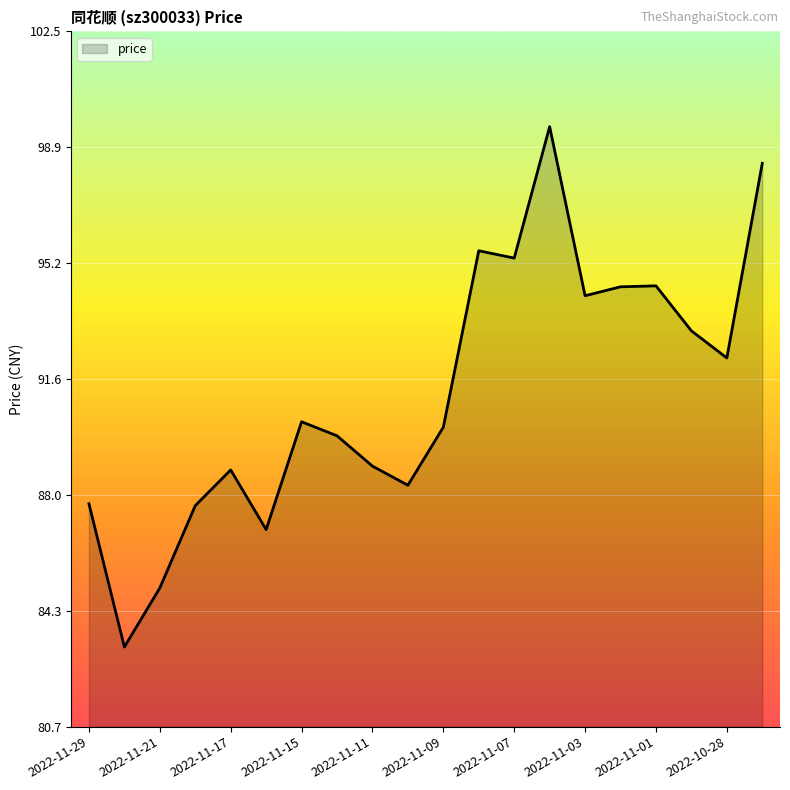

What is the difference between the maximum and minimum values?

16.3